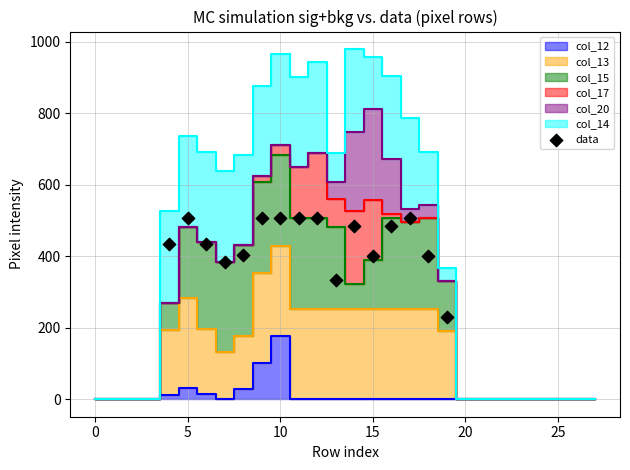

What Y value in the scatter plot is closest to 367?

384